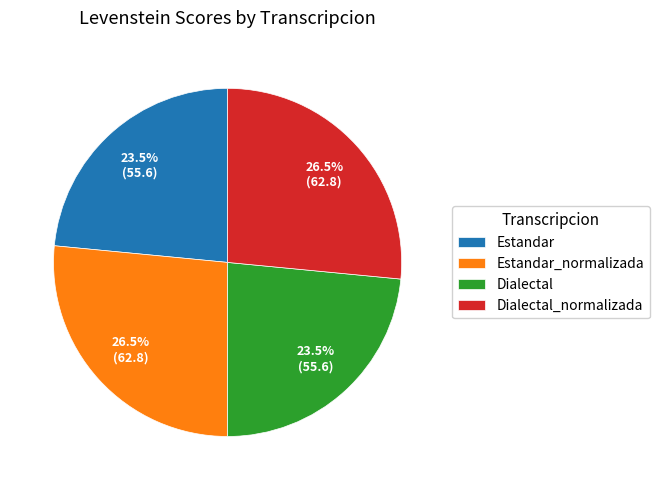

Approximately how many times larger is the value at Dialectal_normalizada compared to Estandar_normalizada?

1.0